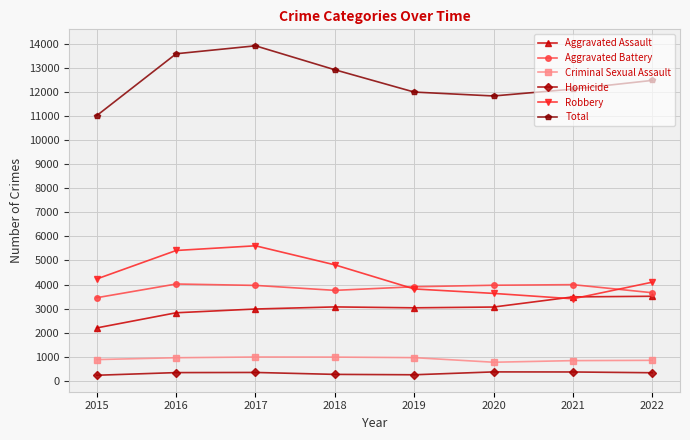

What is the total value across all series at 2020?

23656